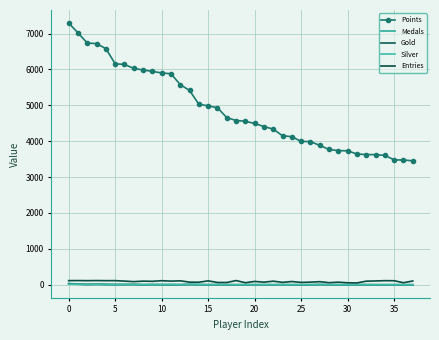

Reading right to left, what are all the values shown in this chart?

Points: 3455	3477	3480	3606	3626	3629	3643	3733	3738	3770	3884	3991	3993	4128	4151	4337	4410	4495	4557	4578	4659	4934	4986	5031	5415	5578	5882	5903	5949	5986	6031	6141	6159	6582	6722	6737	7023	7294
Medals: 0	0	0	0	0	1	0	0	0	0	2	0	0	0	0	0	0	1	1	0	0	2	0	4	10	1	2	1	1	4	5	2	7	12	10	9	15	36
Gold: 0	0	0	0	0	2	1	1	0	0	5	0	0	0	3	0	1	0	1	0	1	3	0	1	5	1	2	2	5	0	7	7	3	5	12	7	14	19
Silver: 0	0	0	0	0	1	1	0	0	0	5	1	1	0	0	1	0	0	0	0	2	2	1	2	9	0	7	3	5	1	7	6	2	5	13	4	14	15
Entries: 104	56	111	113	105	99	50	54	71	57	85	72	65	89	66	99	71	92	56	116	62	63	108	69	72	109	100	112	95	100	86	101	114	113	116	113	116	114